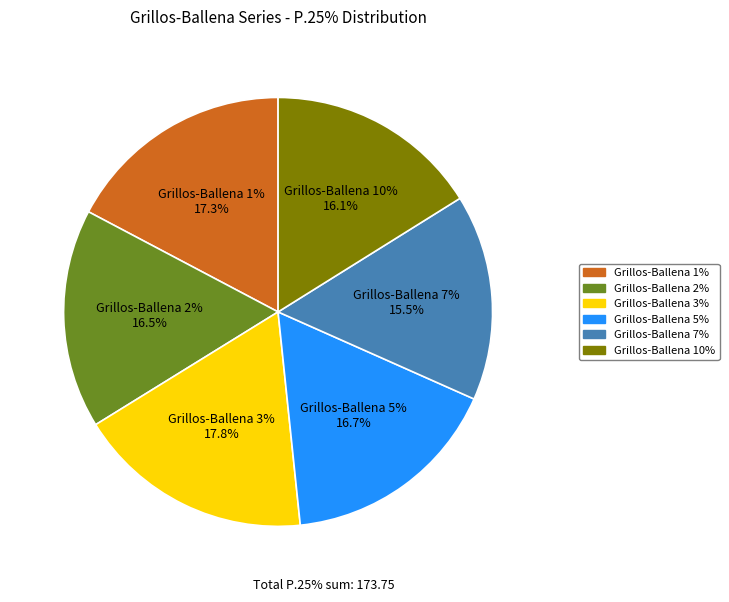

How many slices are in this pie chart?

6